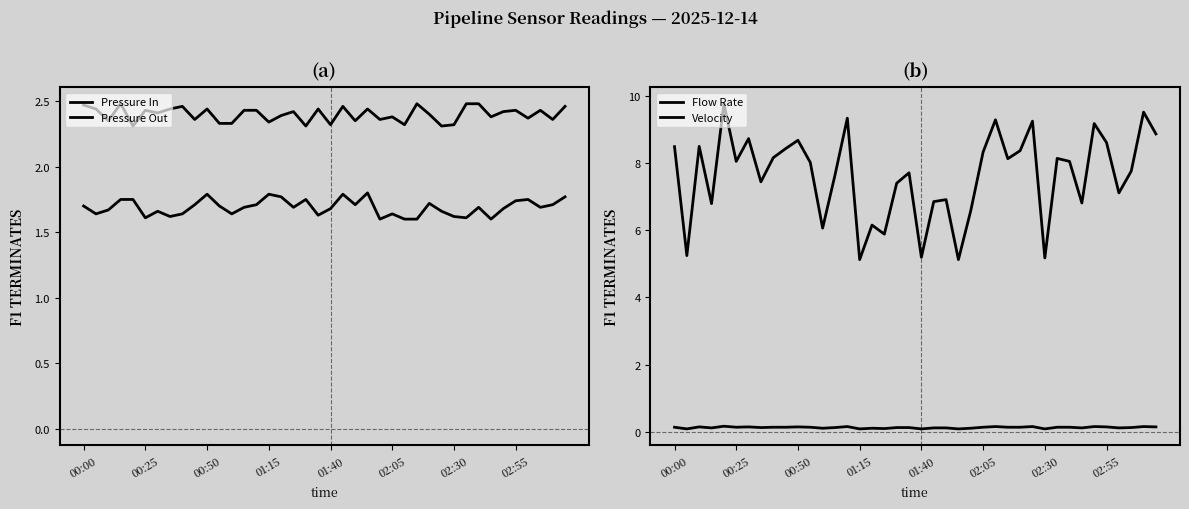

Is this an area chart (filled region under the line)?

No